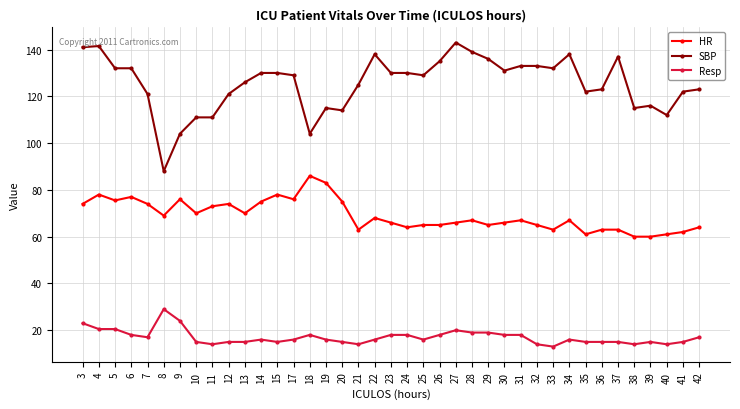

Which category has the highest value across all series?

27